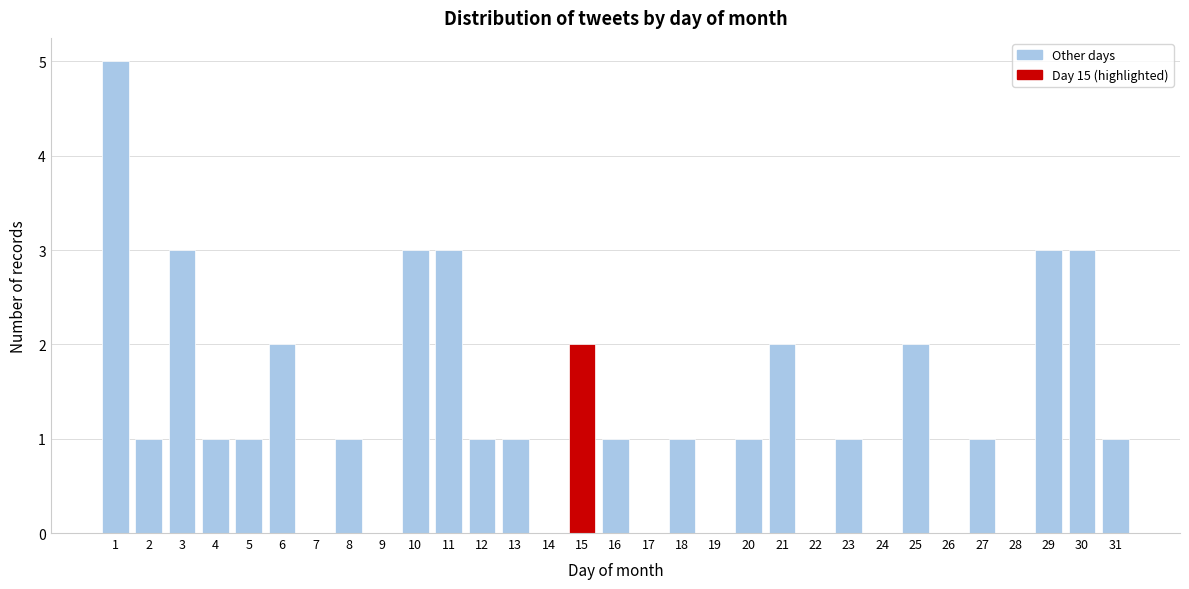

What is the maximum value shown in the chart?

5